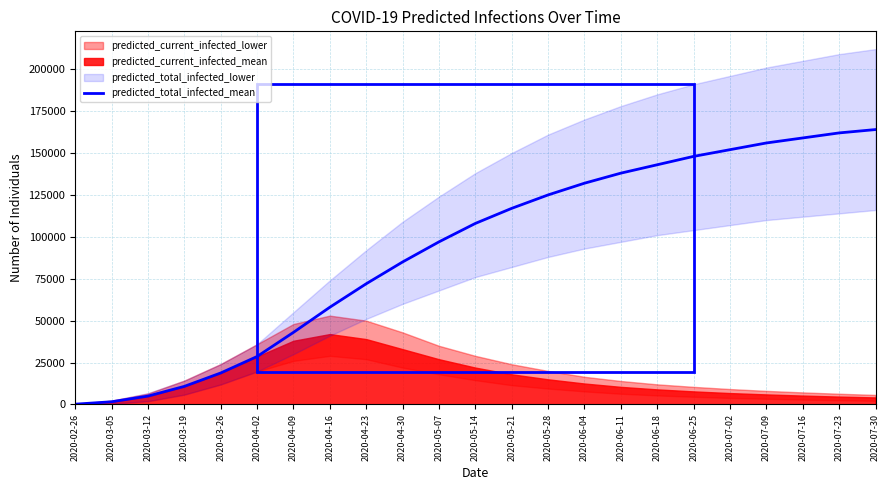

The value of predicted_total_infected_mean at 2020-06-04 is 40211. True or false?

False